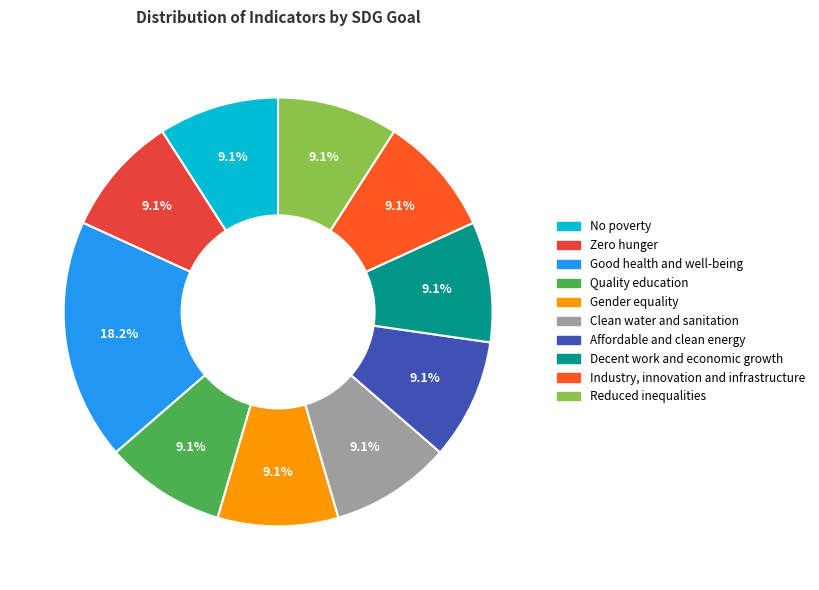

Count the number of slices in the pie.

10